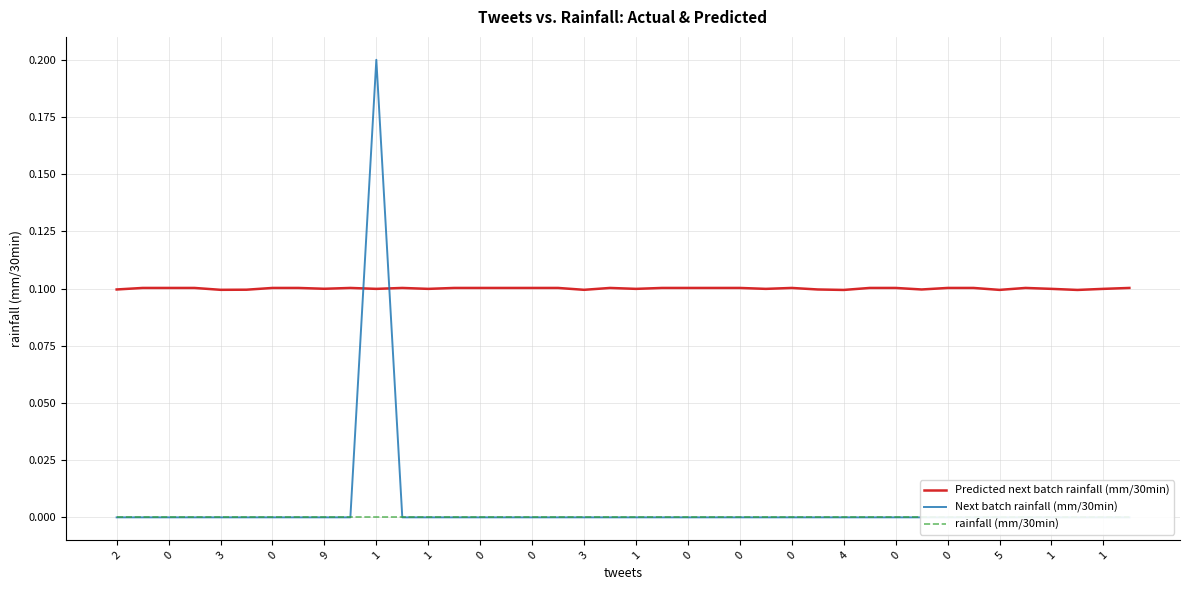

At which category does Next batch rainfall (mm/30min) reach its first local peak?

1